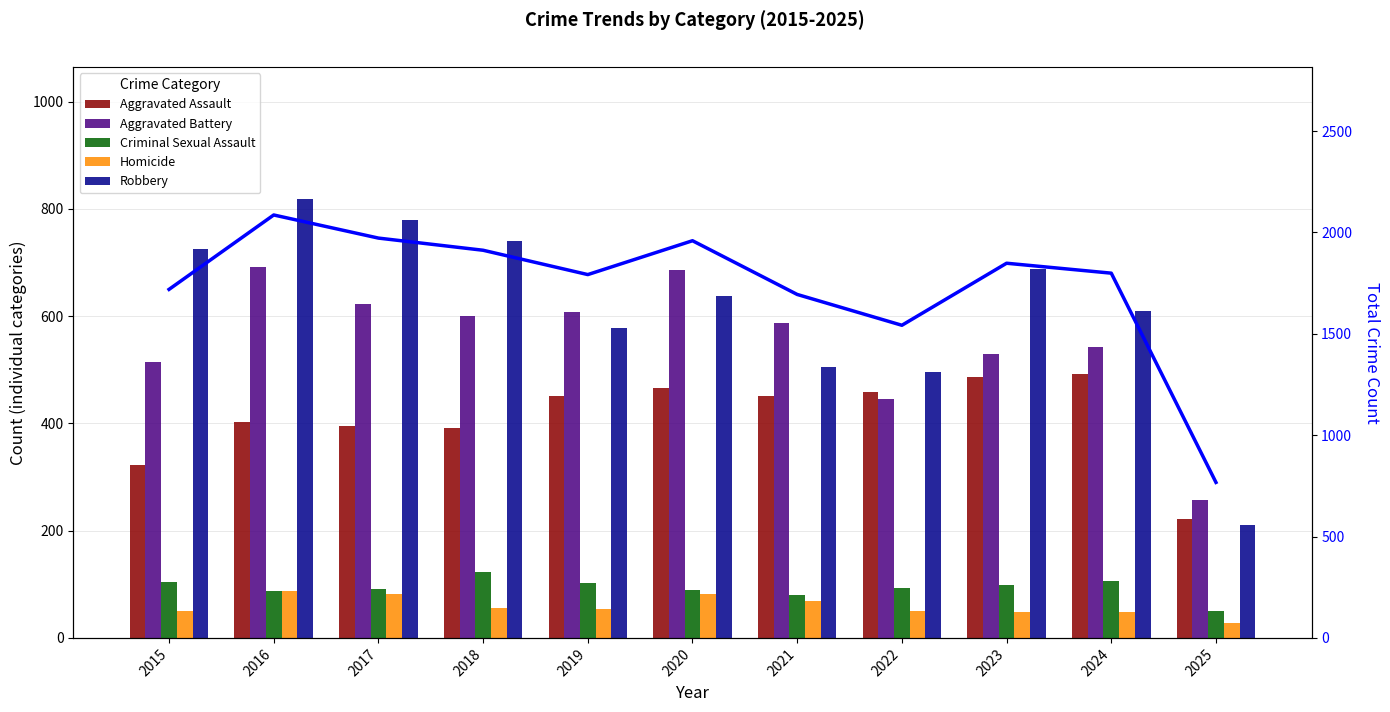

Which series has the largest total across all categories?

Total